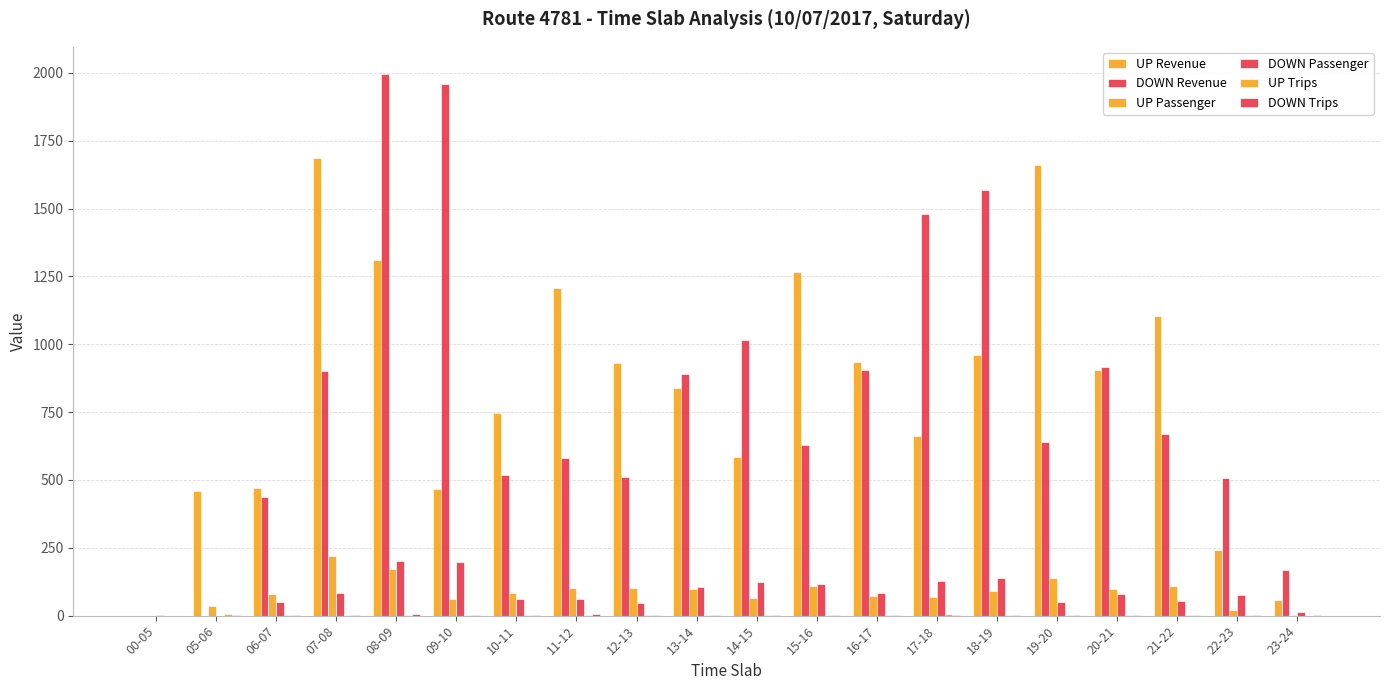

At which label does DOWN Revenue first exceed 668?

07-08